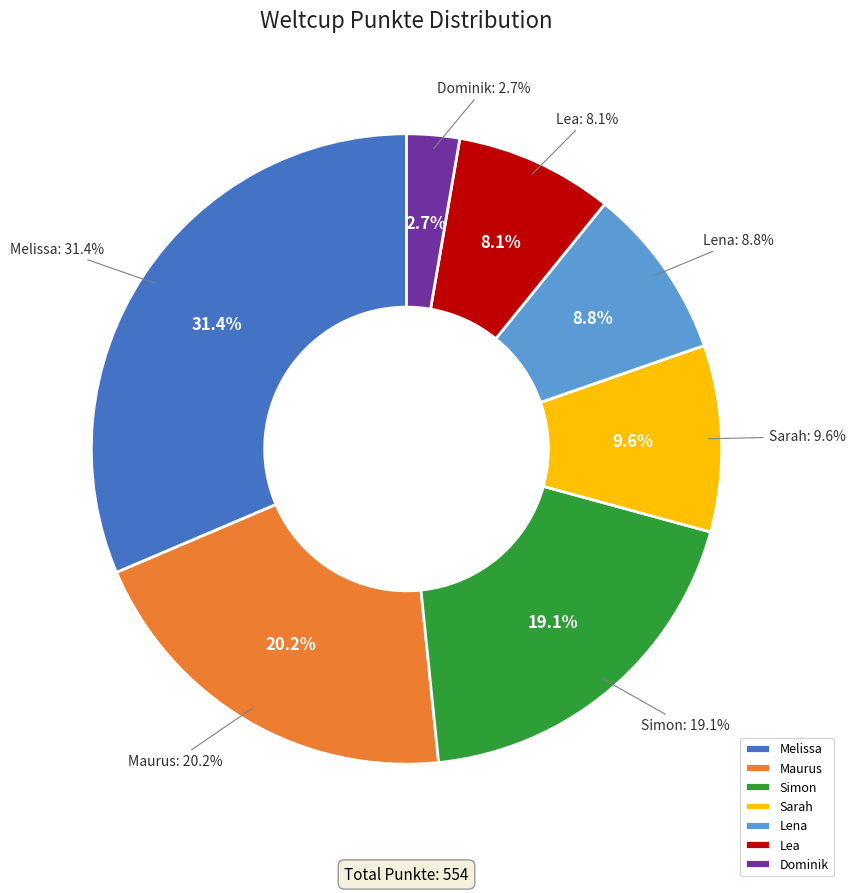

Which has a higher value, Lena or Lea?

Lena